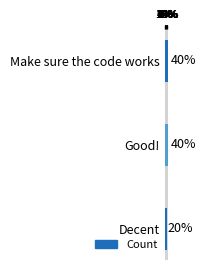

What value does the data have at Make sure the code works?

40